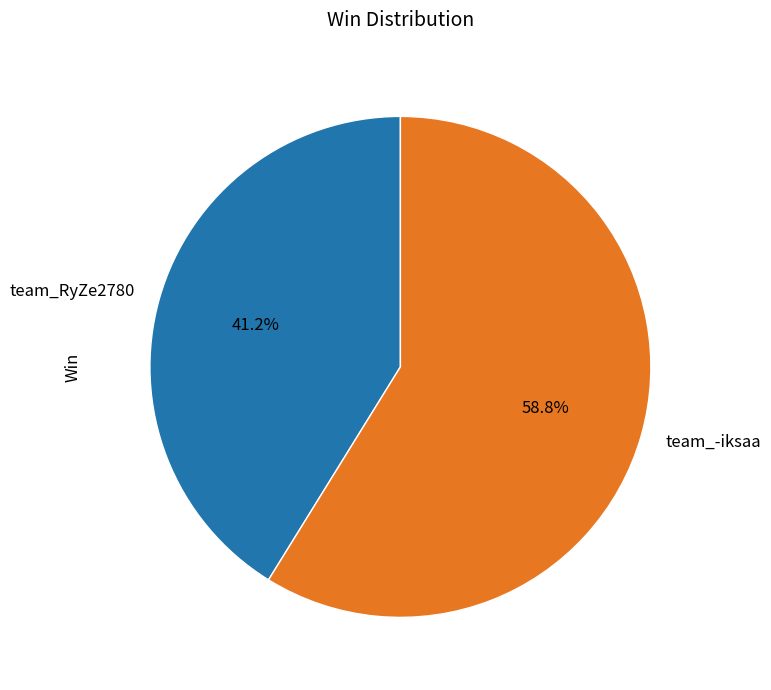

How many slices are in this pie chart?

2